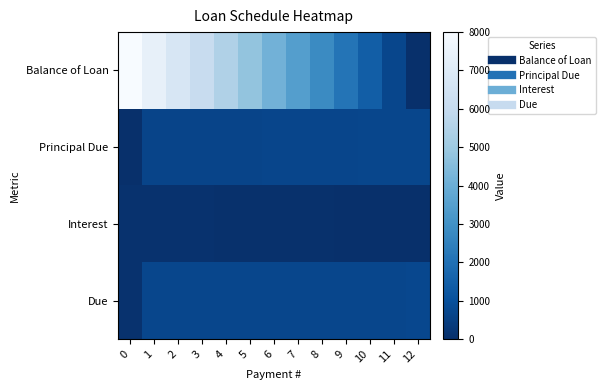

Reading right to left, what are all the values shown in this chart?

Balance of Loan: 12=0.0	11=715.4	10=1411.7	9=2100.5	8=2783.2	7=3458.1	6=4126.3	5=4789.2	4=5443.9	3=6094.0	2=6729.0	1=7371.4	0=8000.0
Principal Due: 12=715.4	11=696.3	10=688.8	9=682.7	8=674.9	7=668.1	6=662.9	5=654.7	4=650.1	3=635.0	2=642.3	1=628.6	0=0.0
Interest: 12=7.3	11=13.9	10=21.4	9=27.4	8=35.2	7=42.0	6=47.2	5=55.5	4=60.1	3=75.1	2=67.9	1=81.5	0=80.0
Due: 12=722.7	11=710.2	10=710.2	9=710.2	8=710.2	7=710.2	6=710.2	5=710.2	4=710.2	3=710.2	2=710.2	1=710.2	0=80.0